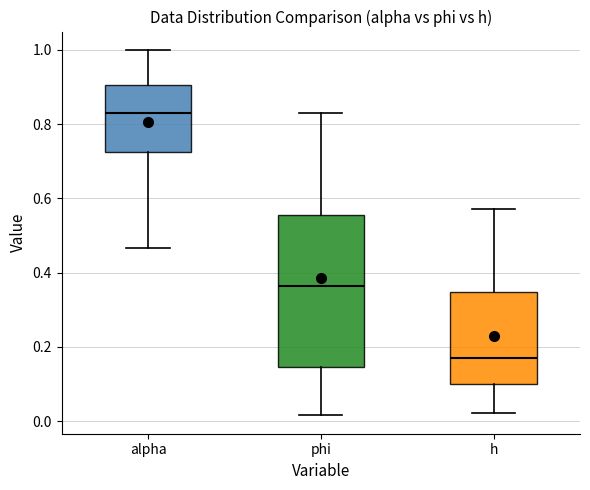

Reading left to right, transcribe this box plot: for each box, give where its median line is, the range the box spans, and where its two whiskers end, as read against the y-axis. The values are not printed on the chart, so give them approximately, as read against the axis.

alpha: median 0.82, box 0.72 to 0.90, whiskers 0.46 to 1.00
phi: median 0.36, box 0.14 to 0.56, whiskers 0.02 to 0.82
h: median 0.16, box 0.10 to 0.34, whiskers 0.02 to 0.58